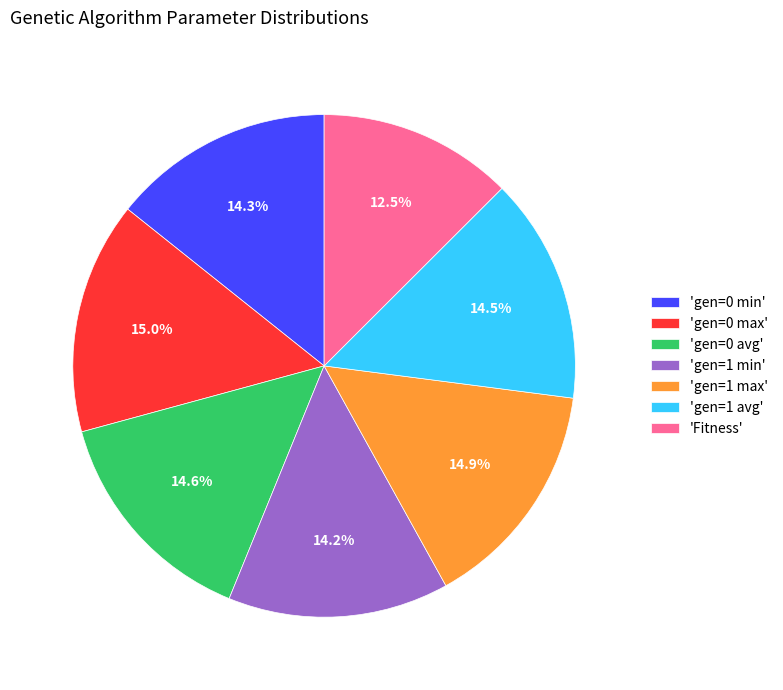

Is 'gen=1 avg' the majority of the pie?

No